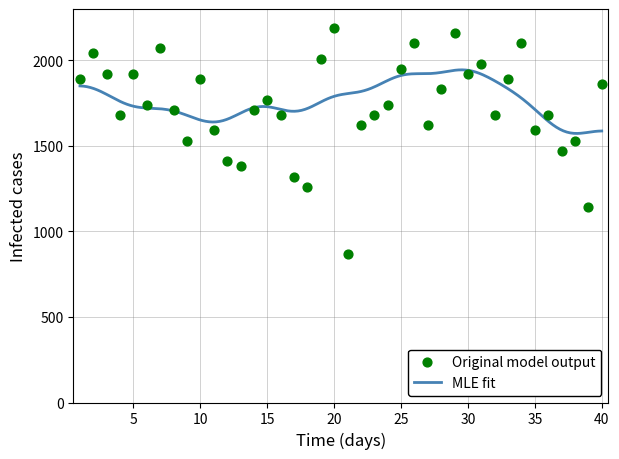

Between 28 and 17, which is larger?

28